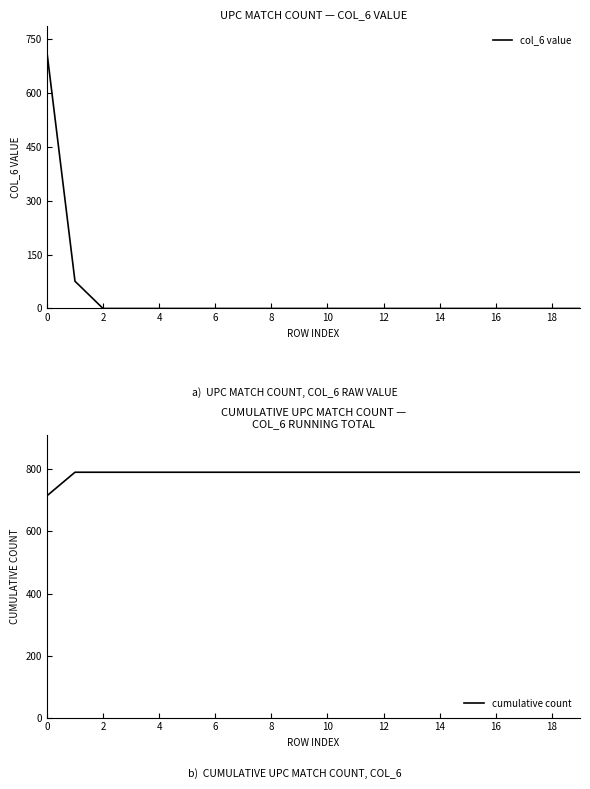

List the series in order of their peak value, lowest first.

col_6 value, cumulative count